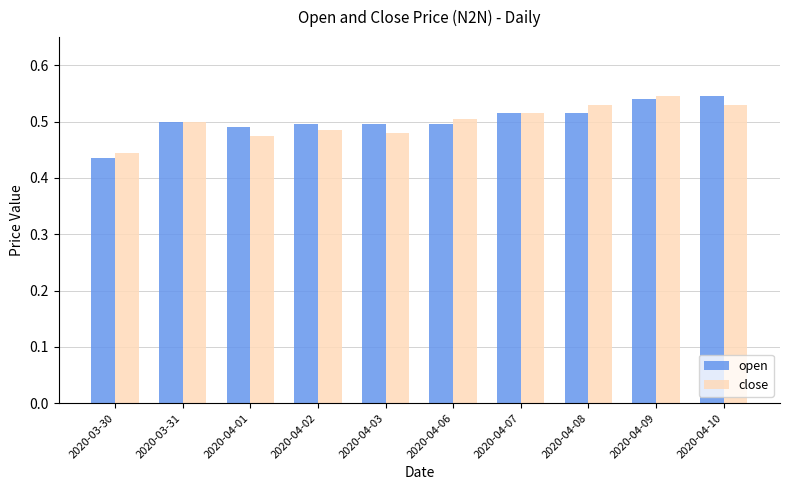

How many bars are there in each group?

2